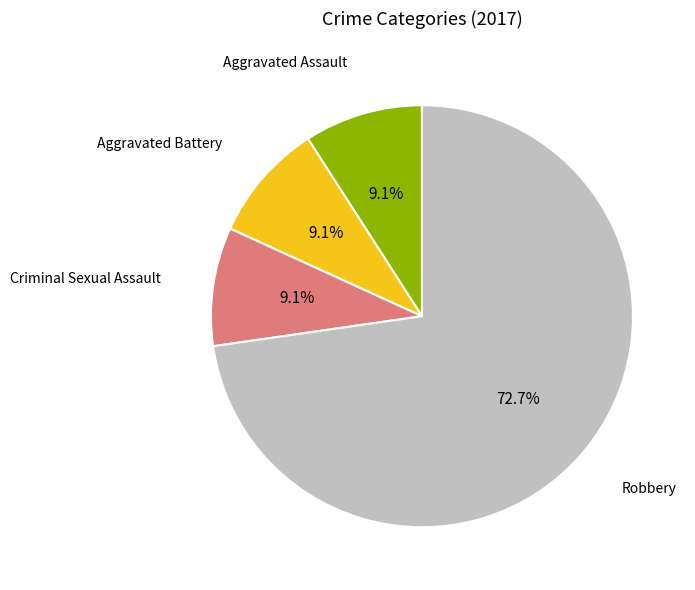

Is there a majority slice in this chart?

Yes